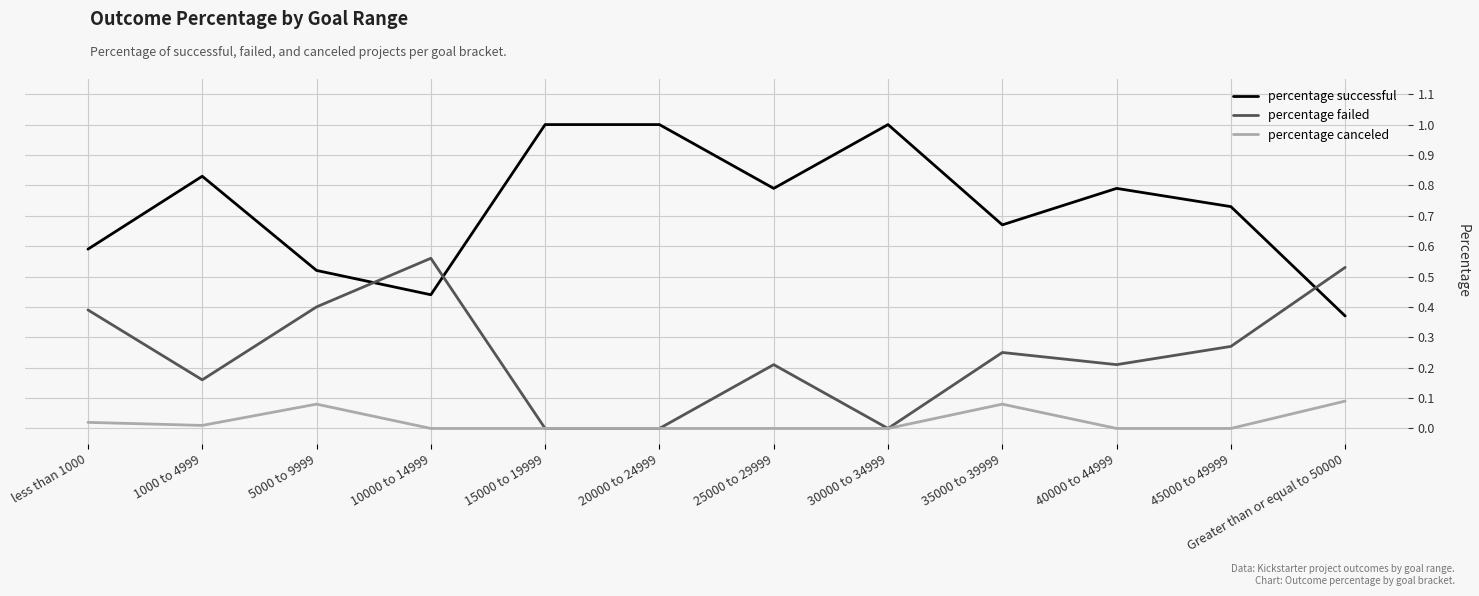

The value of percentage failed at 1000 to 4999 is 0.3. True or false?

False